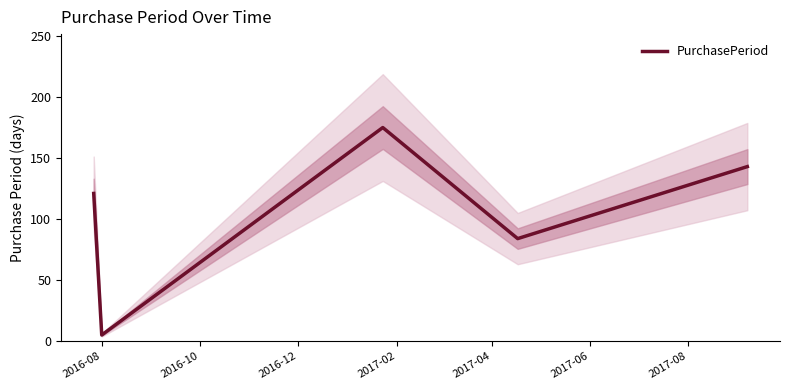

What is the maximum value for PurchasePeriod?

175